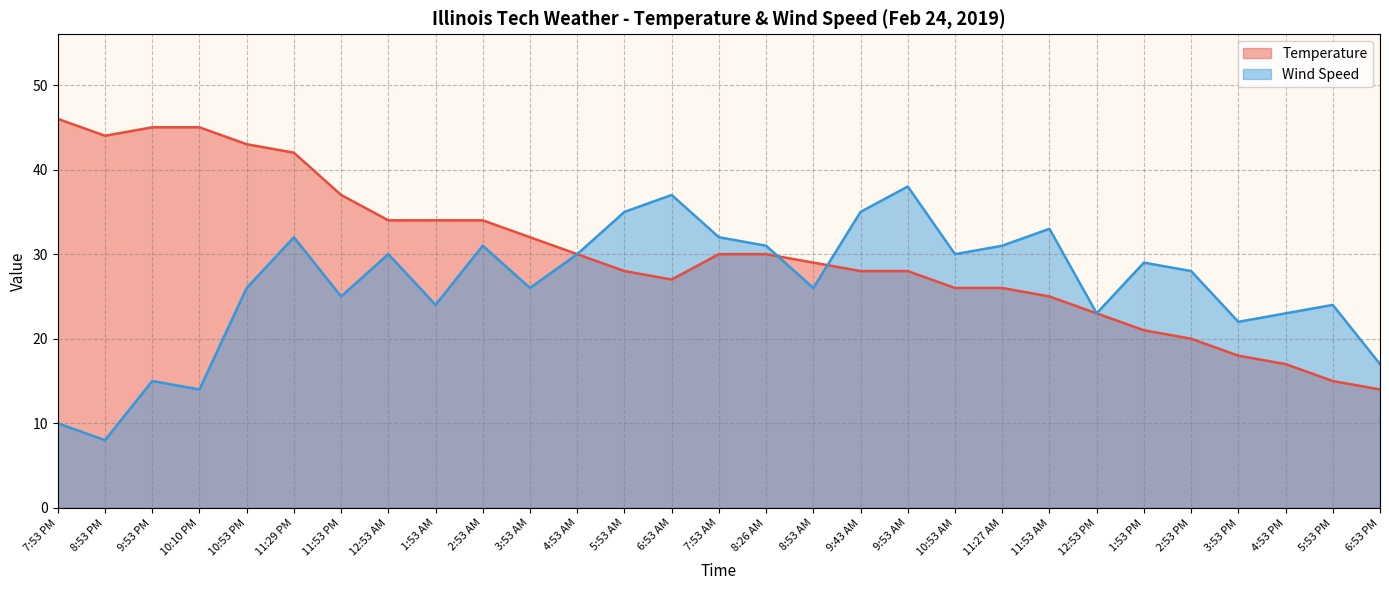

At which category is the sum across all series the highest?

11:29 PM